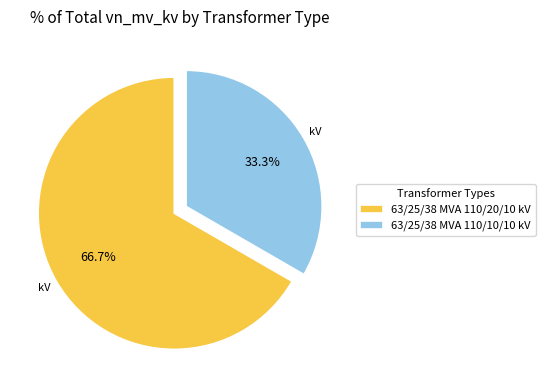

Approximately how many times larger is the value at 63/25/38 MVA 110/20/10 kV compared to 63/25/38 MVA 110/10/10 kV?

2.0